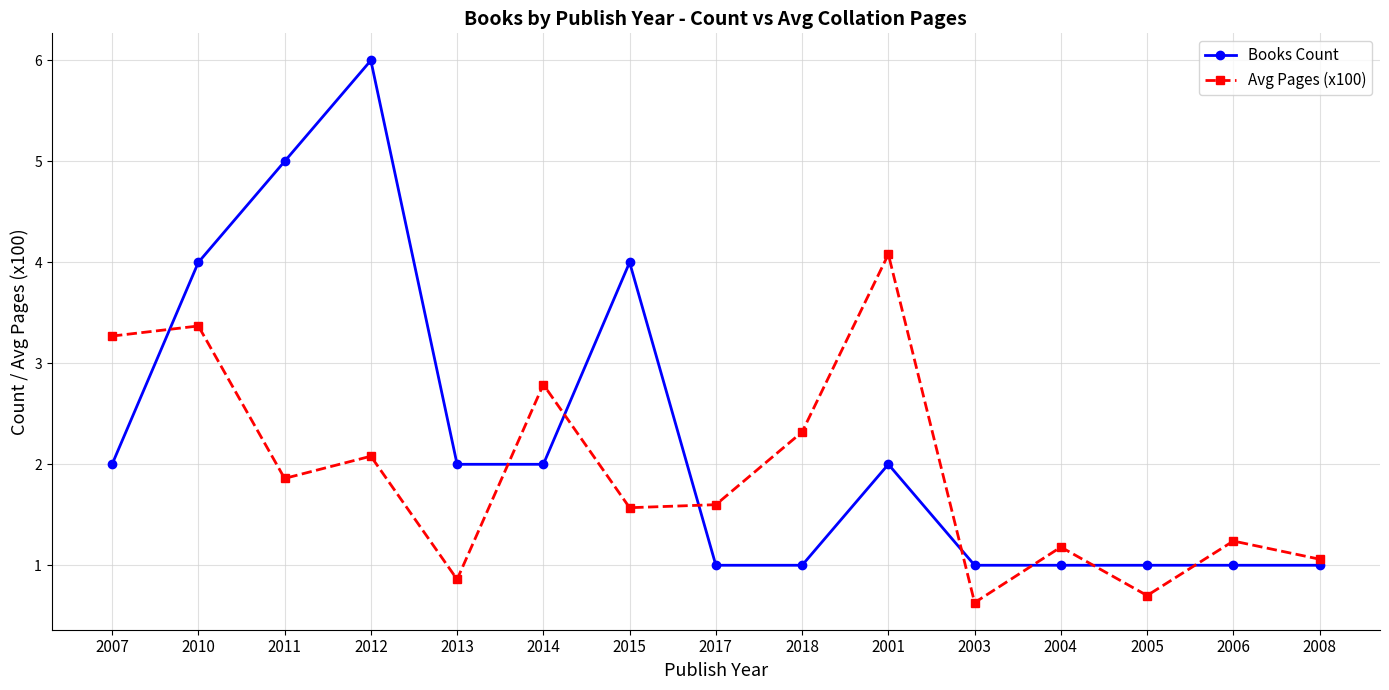

At which category does Avg Pages (x100) reach its first local valley?

2011